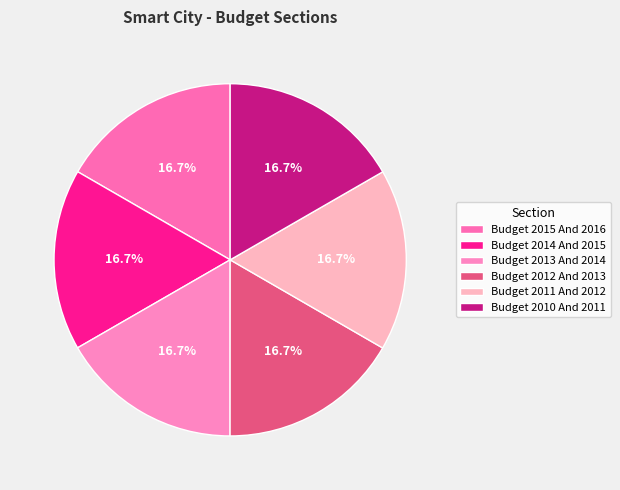

Is there a majority slice in this chart?

No